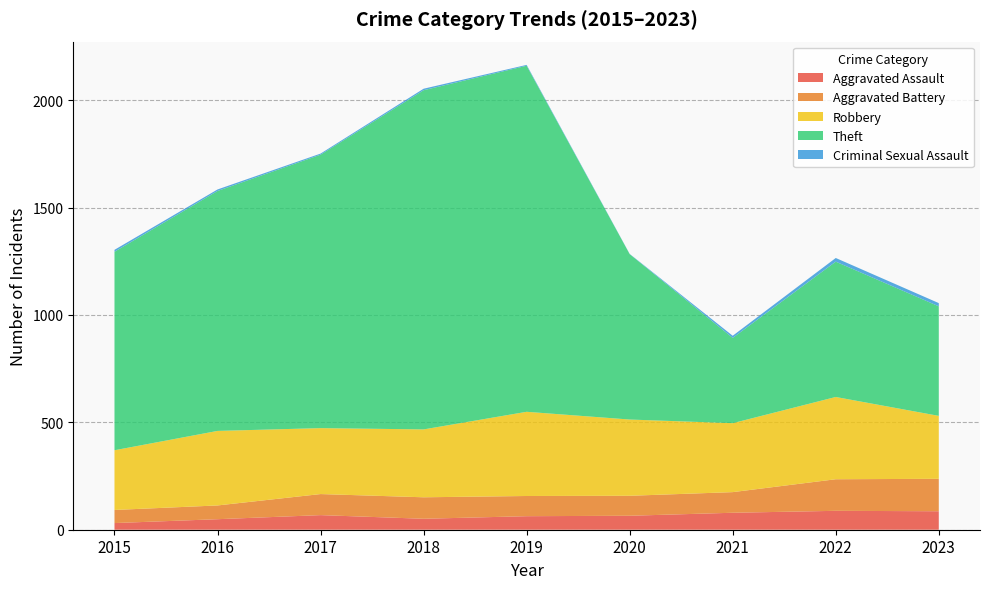

What is the average value of the Robbery series?

332